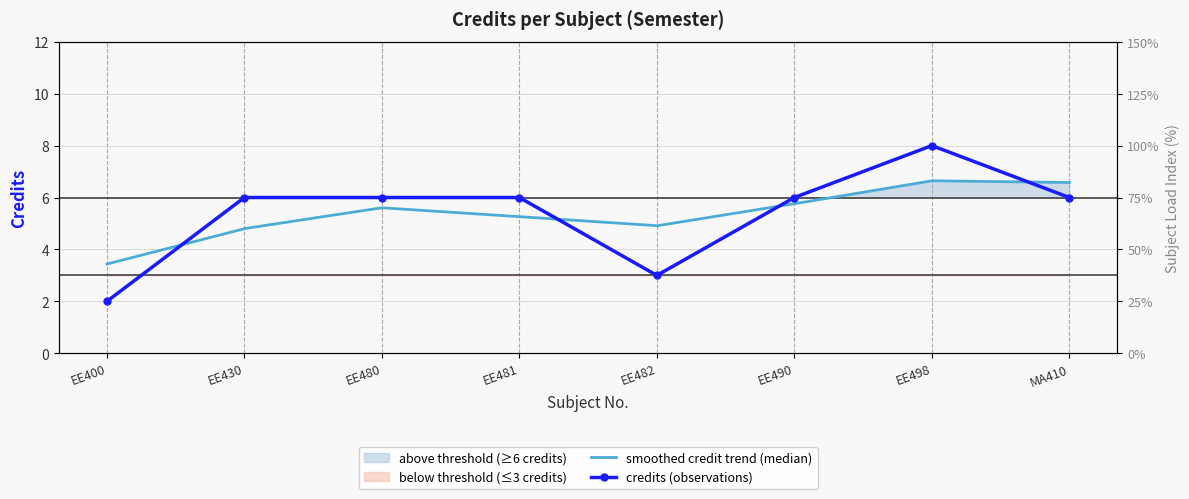

The chart shows a value of 5 at EE482. True or false?

False